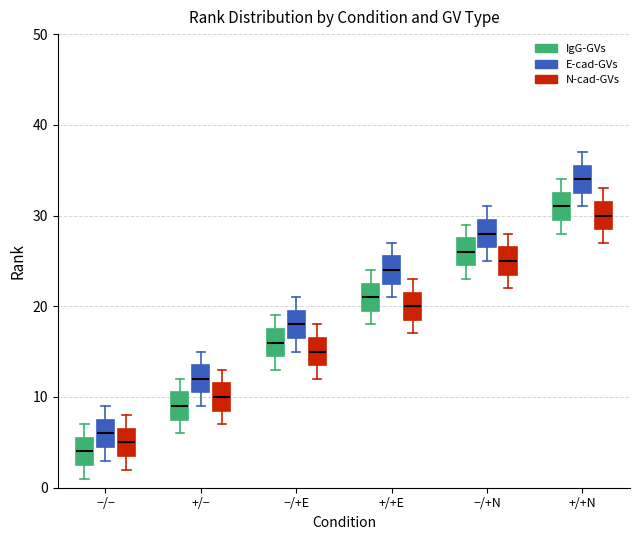

Reading left to right, read every box against the y-axis: the position of its median line, the range the box covers, and the ends of its whiskers. The values are not printed on the chart, so give them approximately, as read against the axis.

−/− (IgG-GVs): median 4, box 3 to 6, whiskers 1 to 7
−/− (E-cad-GVs): median 6, box 5 to 8, whiskers 3 to 9
−/− (N-cad-GVs): median 5, box 4 to 7, whiskers 2 to 8
+/− (IgG-GVs): median 9, box 8 to 11, whiskers 6 to 12
+/− (E-cad-GVs): median 12, box 11 to 14, whiskers 9 to 15
+/− (N-cad-GVs): median 10, box 9 to 12, whiskers 7 to 13
−/+E (IgG-GVs): median 16, box 15 to 18, whiskers 13 to 19
−/+E (E-cad-GVs): median 18, box 17 to 20, whiskers 15 to 21
−/+E (N-cad-GVs): median 15, box 14 to 17, whiskers 12 to 18
+/+E (IgG-GVs): median 21, box 20 to 23, whiskers 18 to 24
+/+E (E-cad-GVs): median 24, box 23 to 26, whiskers 21 to 27
+/+E (N-cad-GVs): median 20, box 19 to 22, whiskers 17 to 23
−/+N (IgG-GVs): median 26, box 25 to 28, whiskers 23 to 29
−/+N (E-cad-GVs): median 28, box 27 to 30, whiskers 25 to 31
−/+N (N-cad-GVs): median 25, box 24 to 27, whiskers 22 to 28
+/+N (IgG-GVs): median 31, box 30 to 33, whiskers 28 to 34
+/+N (E-cad-GVs): median 34, box 33 to 36, whiskers 31 to 37
+/+N (N-cad-GVs): median 30, box 29 to 32, whiskers 27 to 33